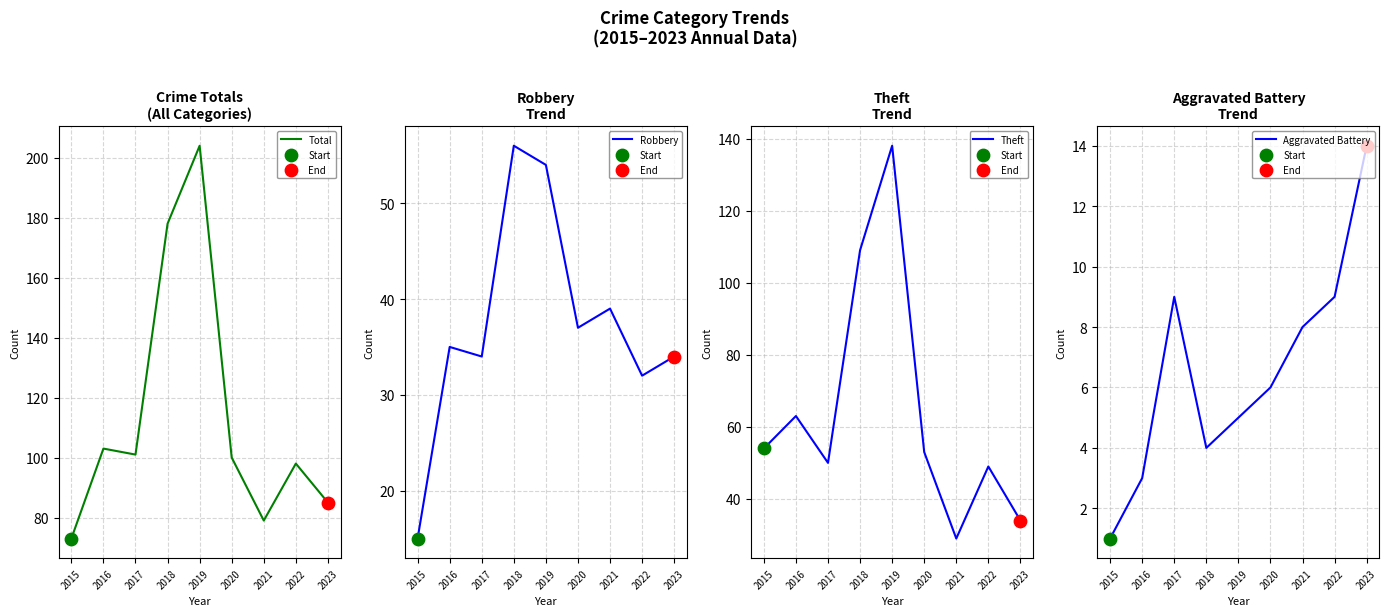

At which category is the sum across all series the highest?

2019